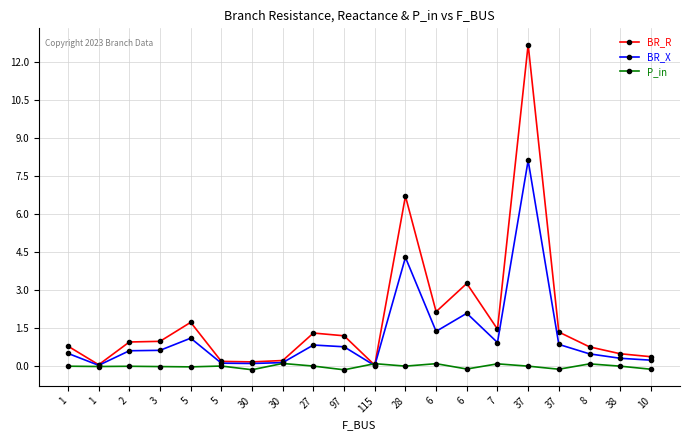

What are all the series names shown in the legend?

BR_R, BR_X, P_in